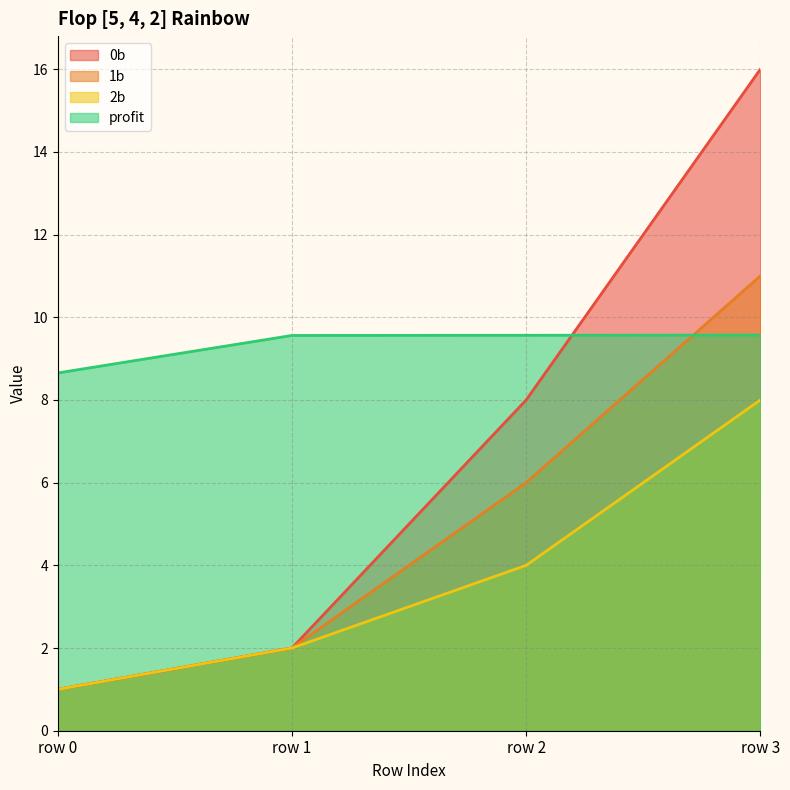

True or false: 1b and 2b intersect in this chart.

False